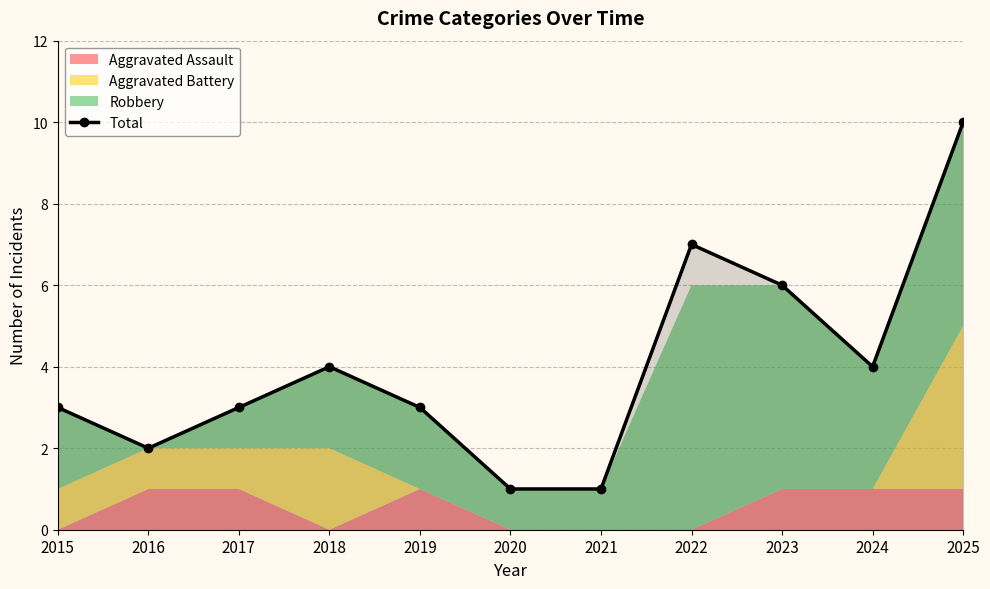

Rank the categories by value from highest to lowest.

2025, 2022, 2023, 2018, 2024, 2015, 2017, 2019, 2016, 2020, 2021